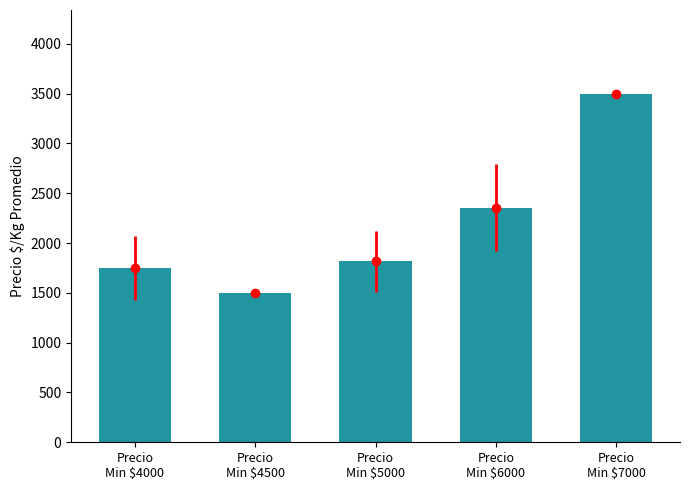

Reading left to right, what are all the values shown in this chart?

Precio
Min $4000=1749.9	Precio
Min $4500=1500.0	Precio
Min $5000=1816.1	Precio
Min $6000=2357.1	Precio
Min $7000=3500.0